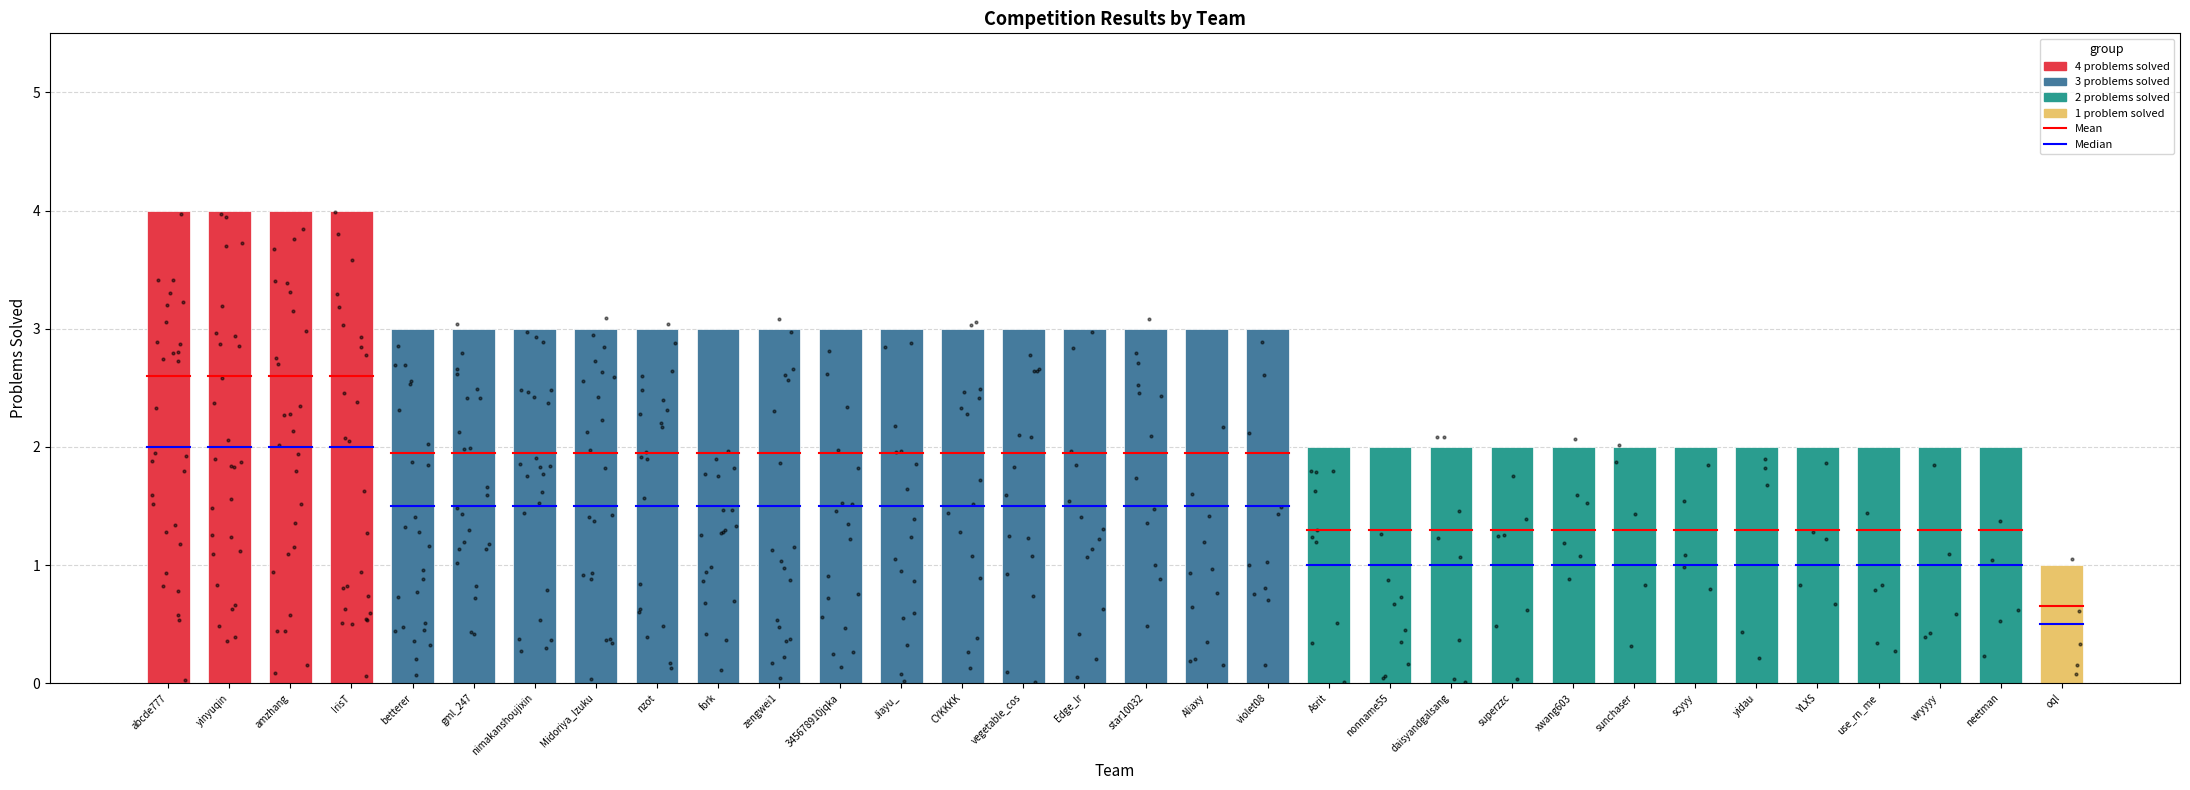

Between yidau and star10032, which is larger?

star10032